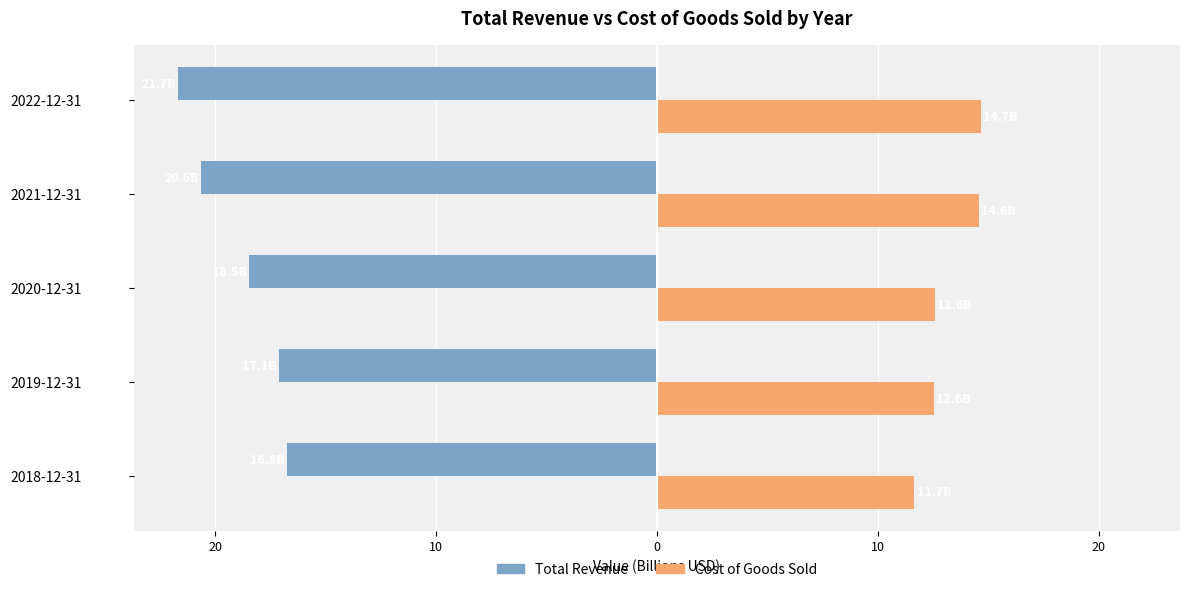

Are the bars horizontal?

Yes